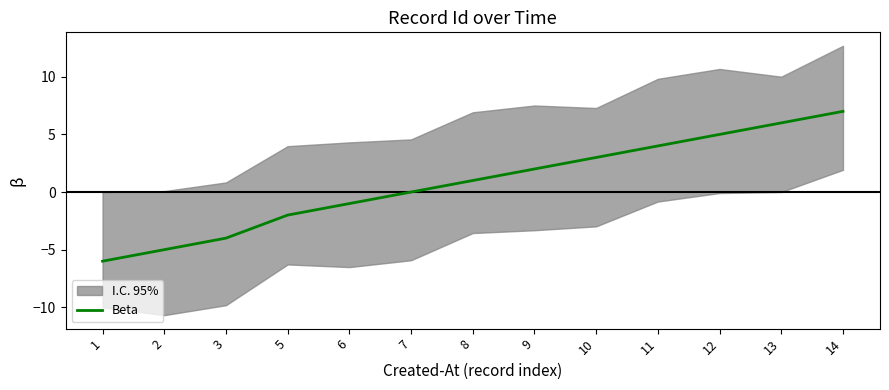

List the labels in order of value, largest first.

14, 13, 12, 11, 10, 9, 8, 7, 6, 5, 3, 2, 1